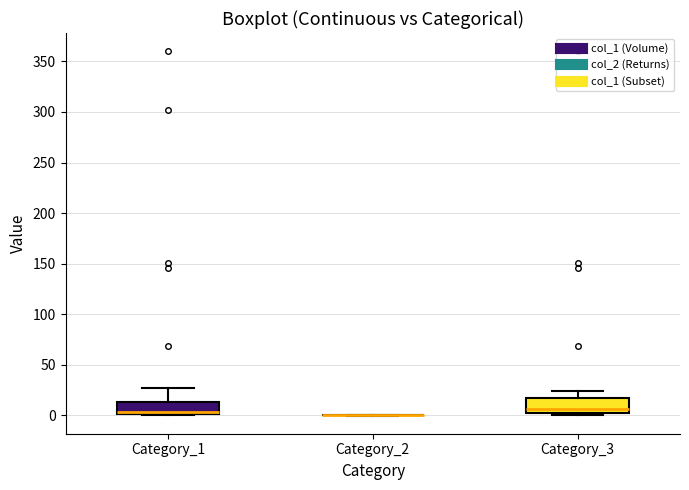

Where is the upper edge of the box for Category_1 on the y-axis? The values are not printed on the chart, so give them approximately, as read against the axis.

15